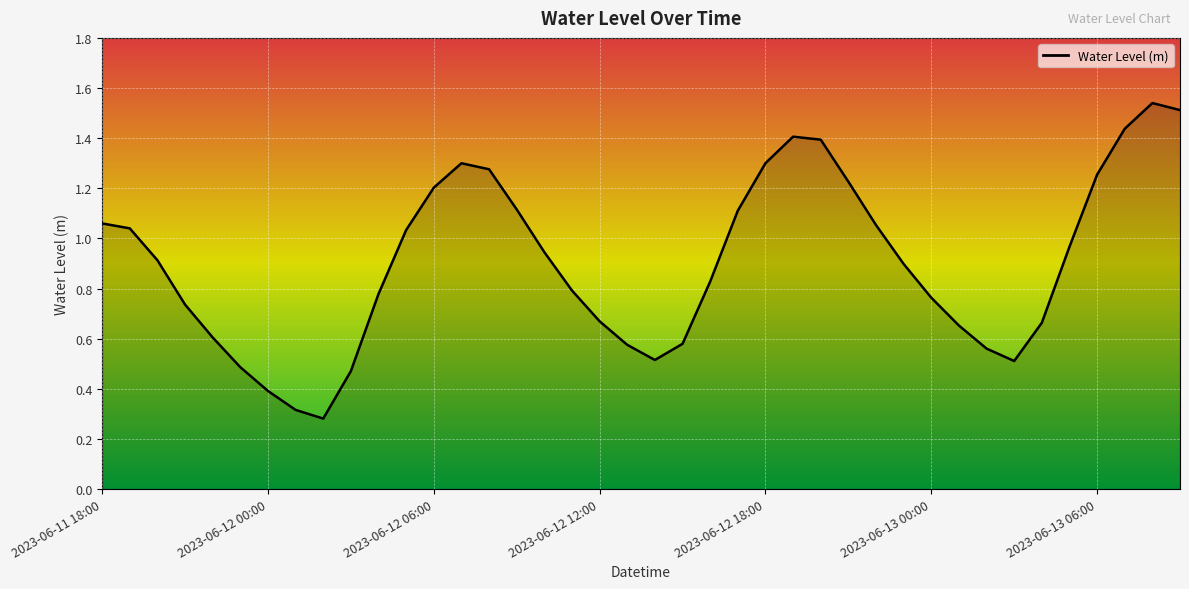

What is the greatest value displayed?

1.5